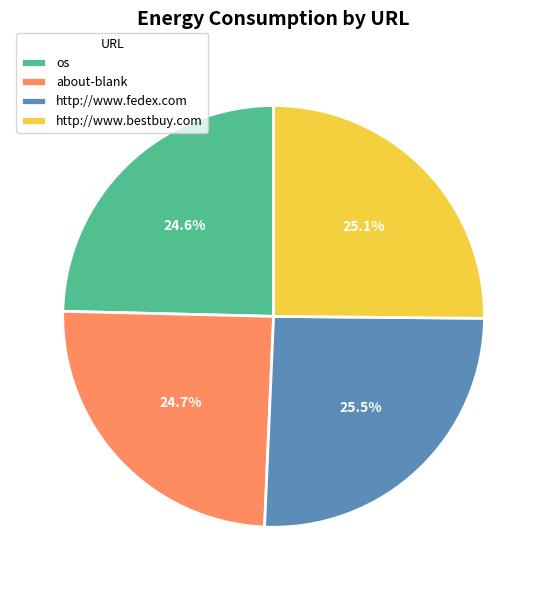

Is http://www.bestbuy.com the majority of the pie?

No